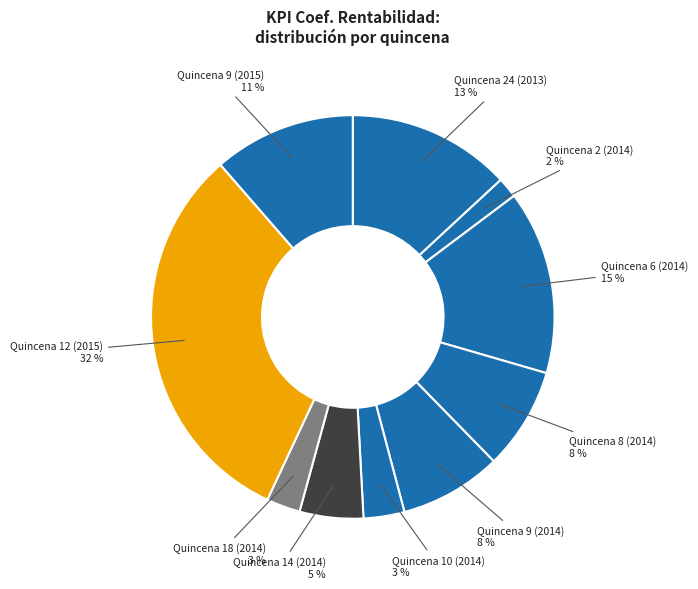

How many slices are in this pie chart?

10